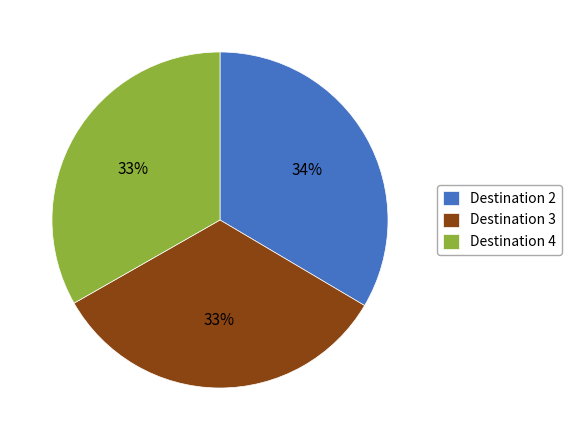

Is there a majority slice in this chart?

No